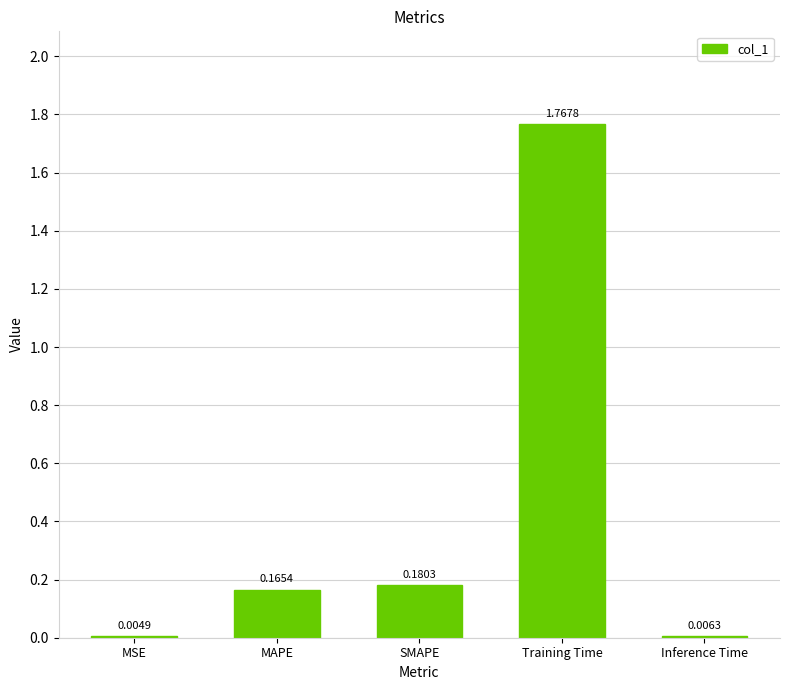

Which label corresponds to the largest value in the chart?

Training Time